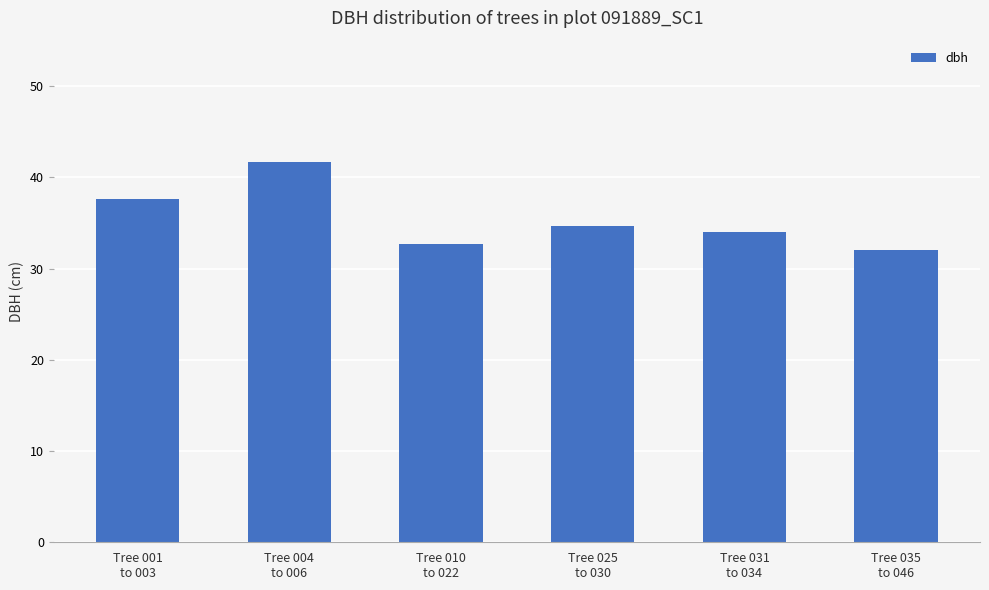

What is the sum of the values at Tree 004
to 006 and Tree 001
to 003?

79.4